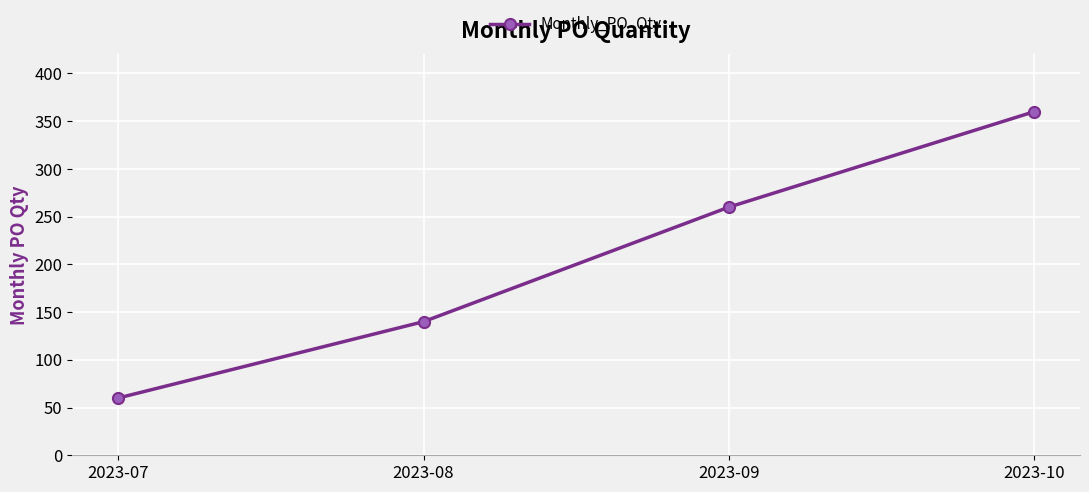

How many lines are shown in the chart?

1